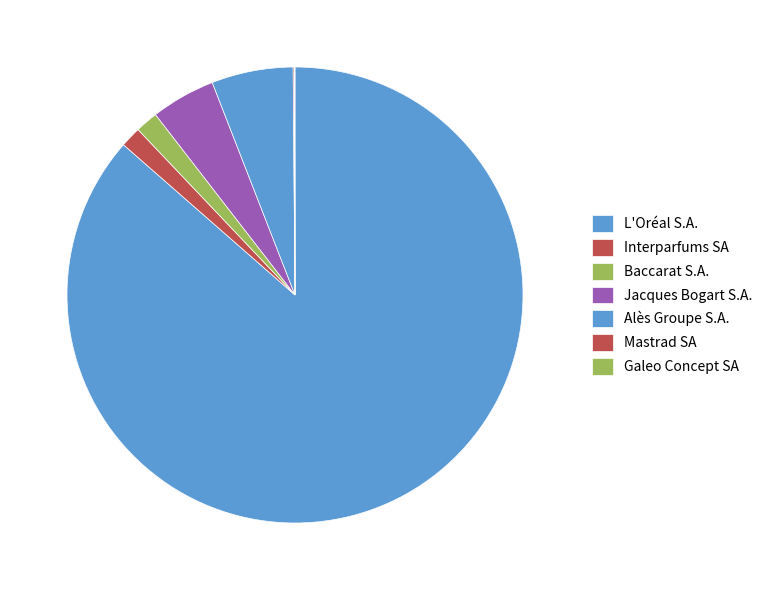

What is the total percentage of Mastrad SA and Jacques Bogart S.A.?

4.7%